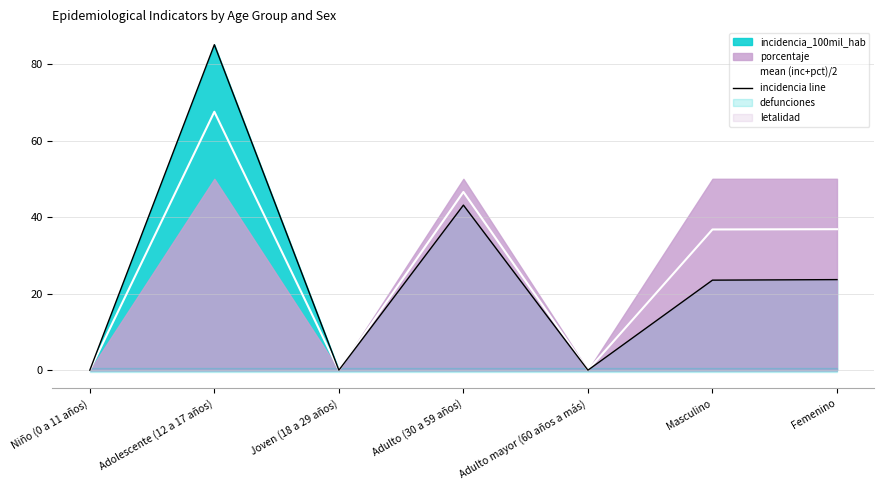

Which category has the highest value in the mean (inc+pct)/2 series?

Adolescente (12 a 17 años)